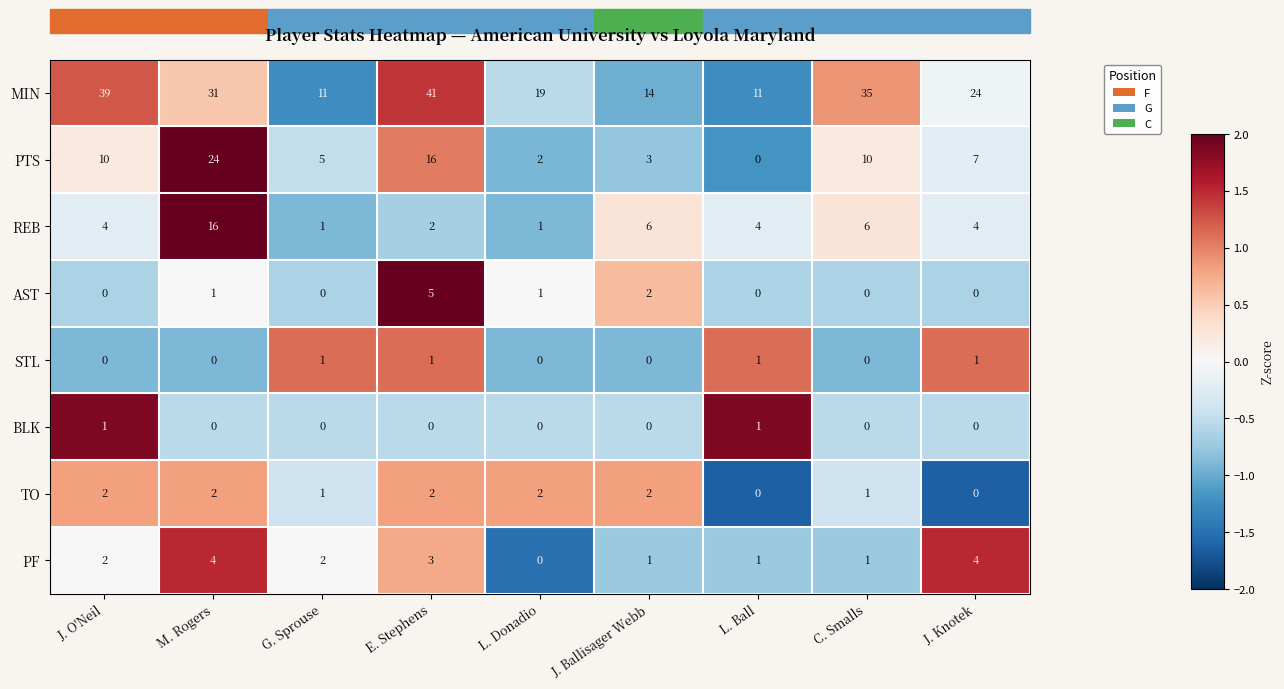

The value of STL at C. Smalls is 0. True or false?

True